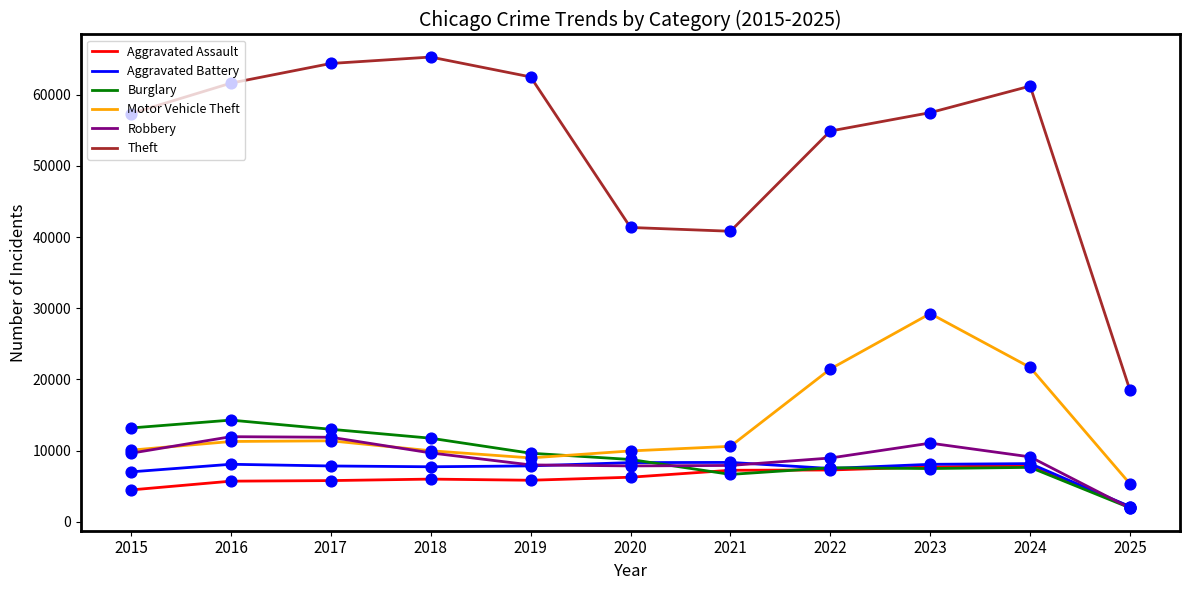

What are all the series names shown in the legend?

Aggravated Assault, Aggravated Battery, Burglary, Motor Vehicle Theft, Robbery, Theft